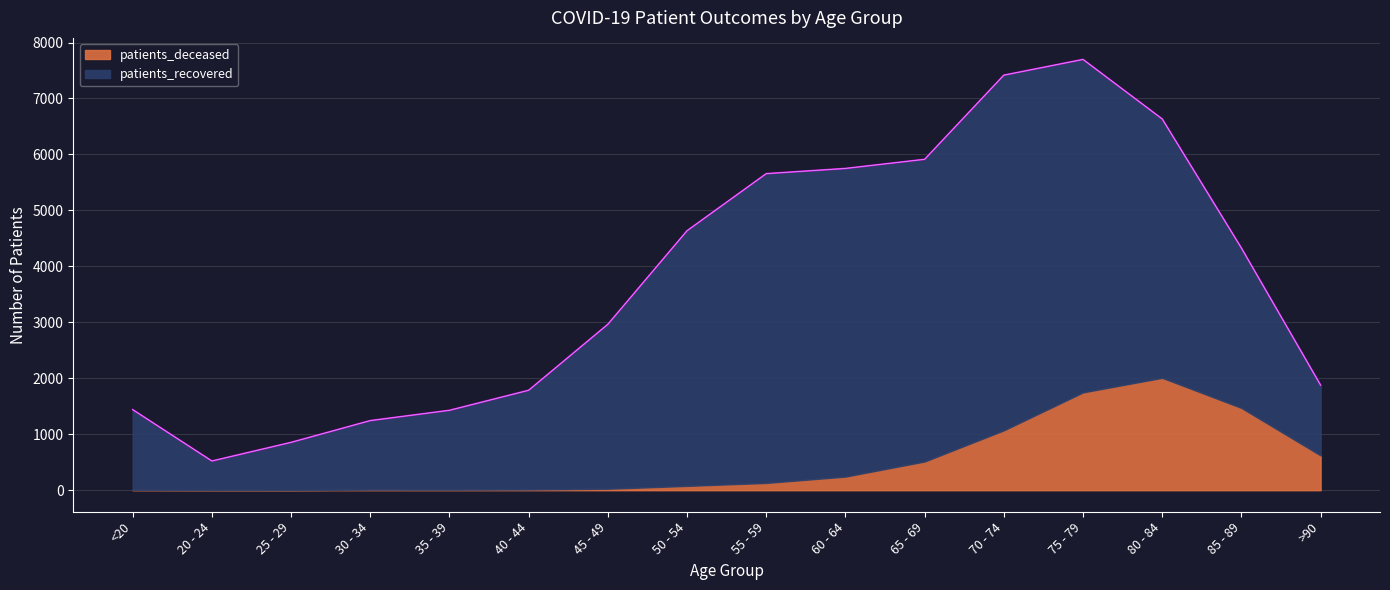

Which series has the widest spread of values?

patients_recovered